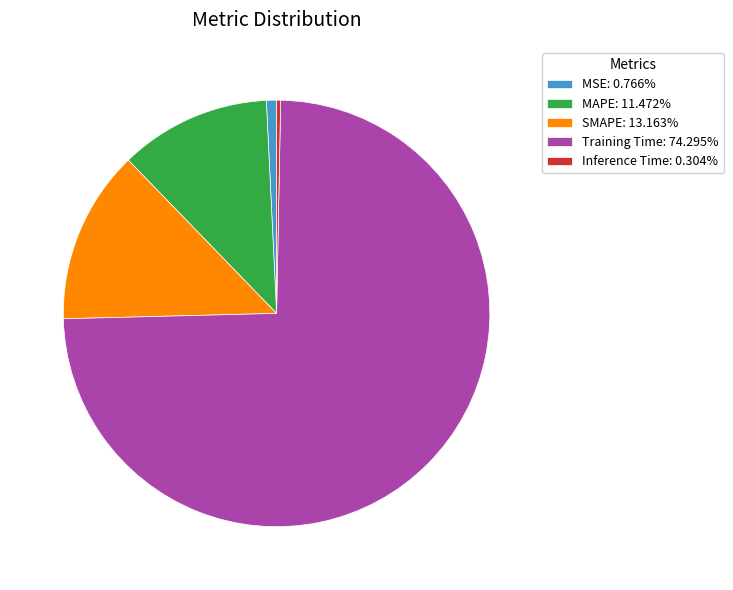

Does MSE: 0.766% account for over 50% of the chart?

No